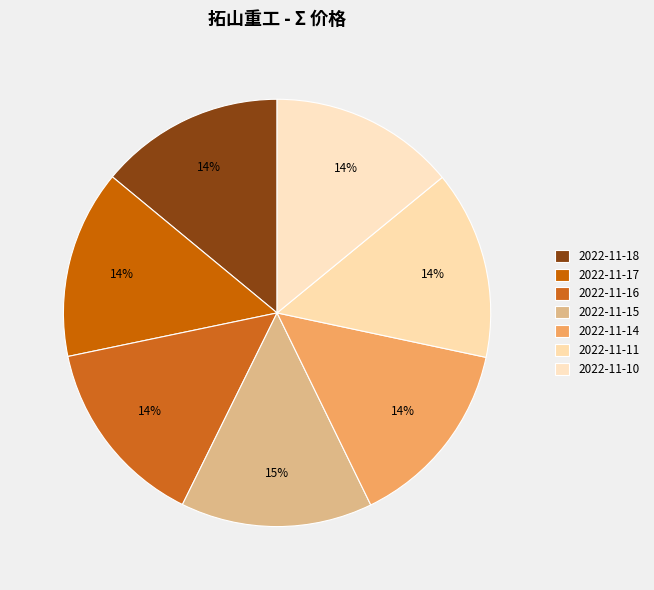

Is 2022-11-11 the majority of the pie?

No